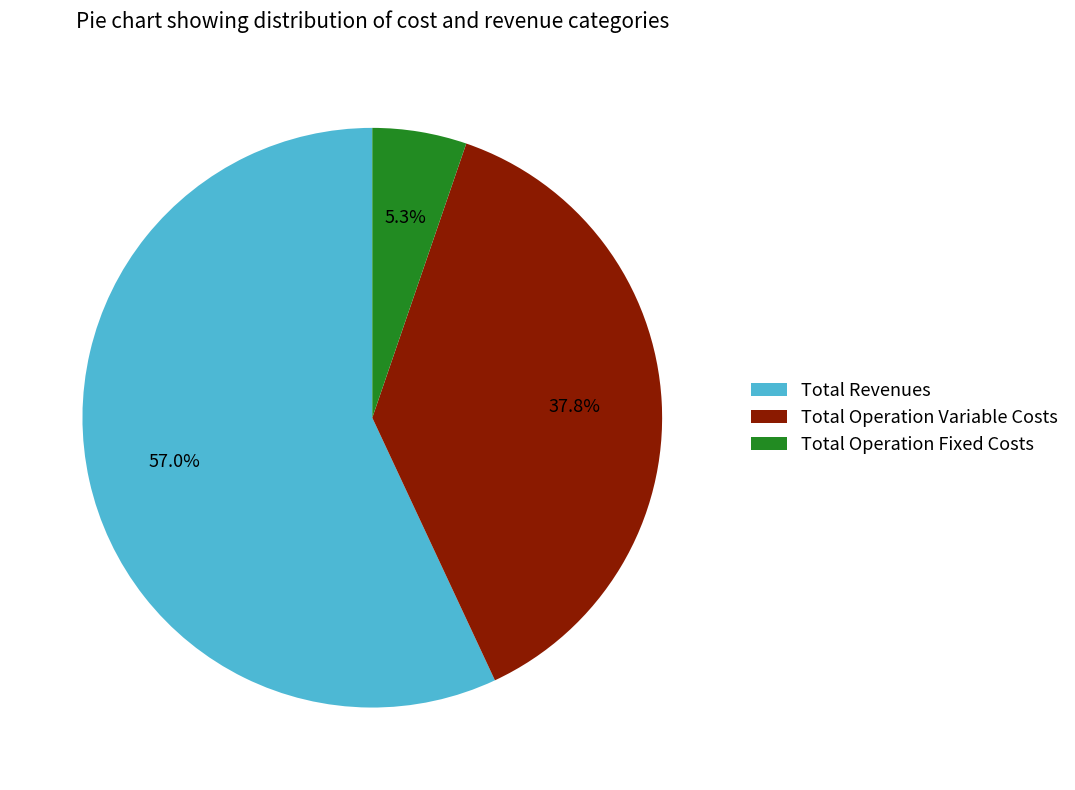

To the nearest percent, what is the difference between the Total Operation Fixed Costs and Total Revenues slice percentages?

52%